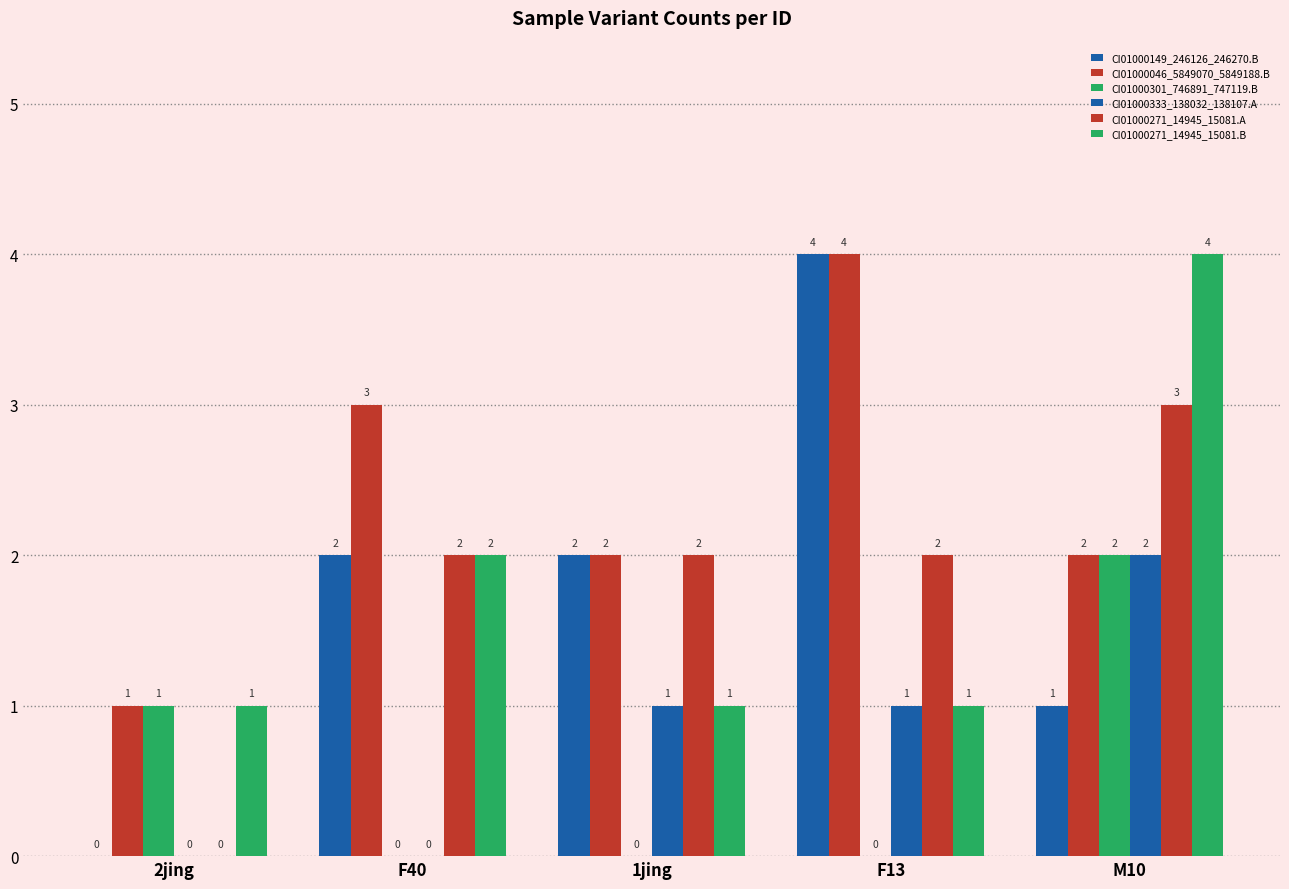

Are the bars horizontal?

No